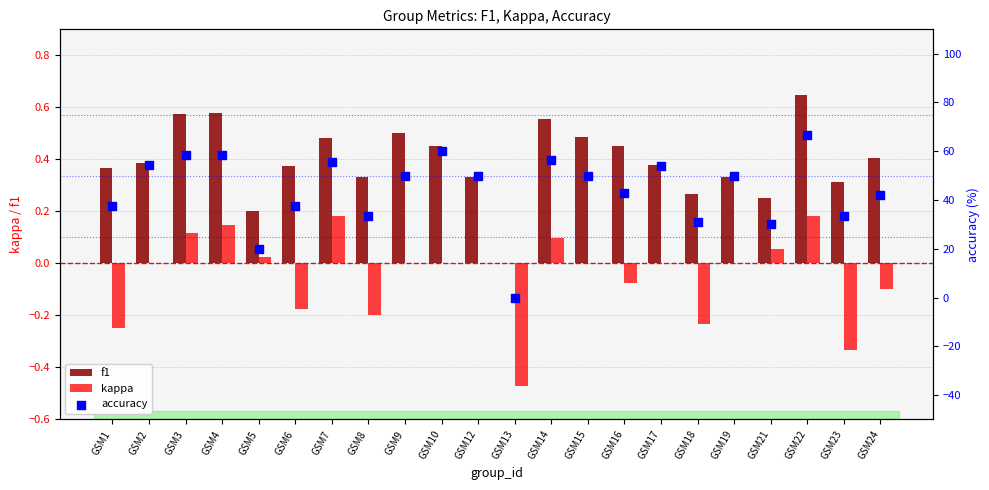

What is the total value across all series at GSM5?

20.2